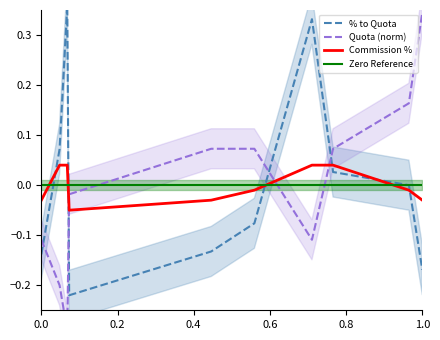

How many times do Zero Reference and Commission % cross each other?

4